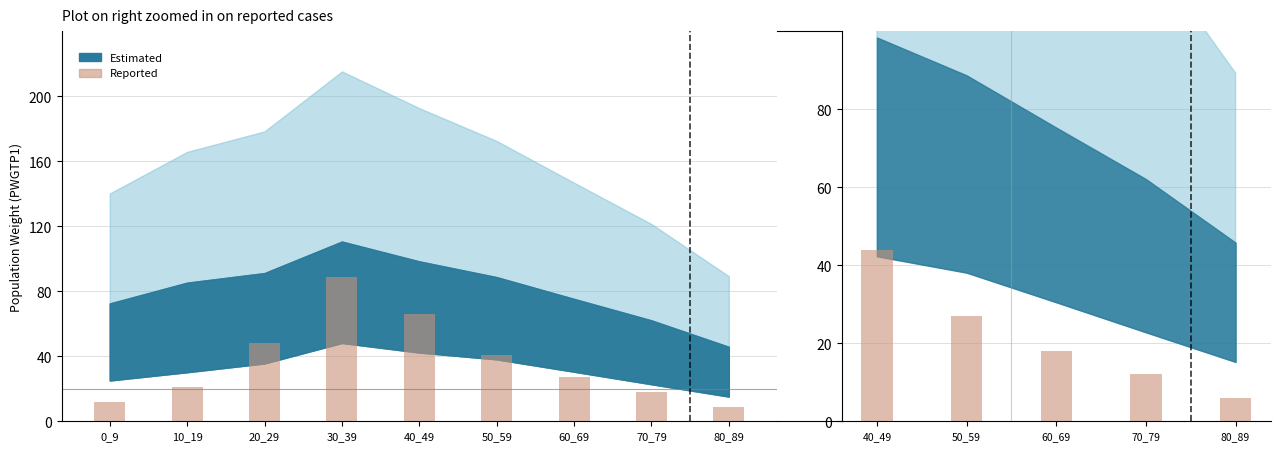

At which label does the data first exceed 18?

40_49